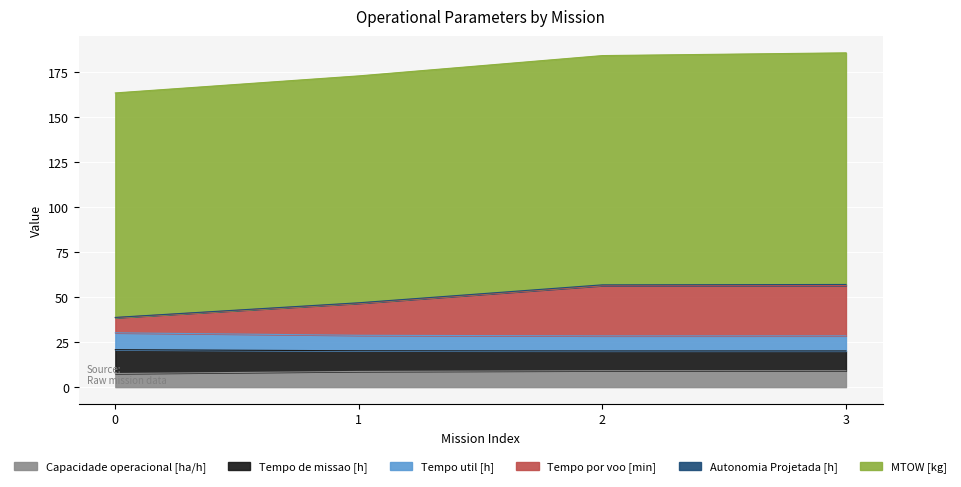

What is the maximum value for Capacidade operacional [ha/h]?

9.1